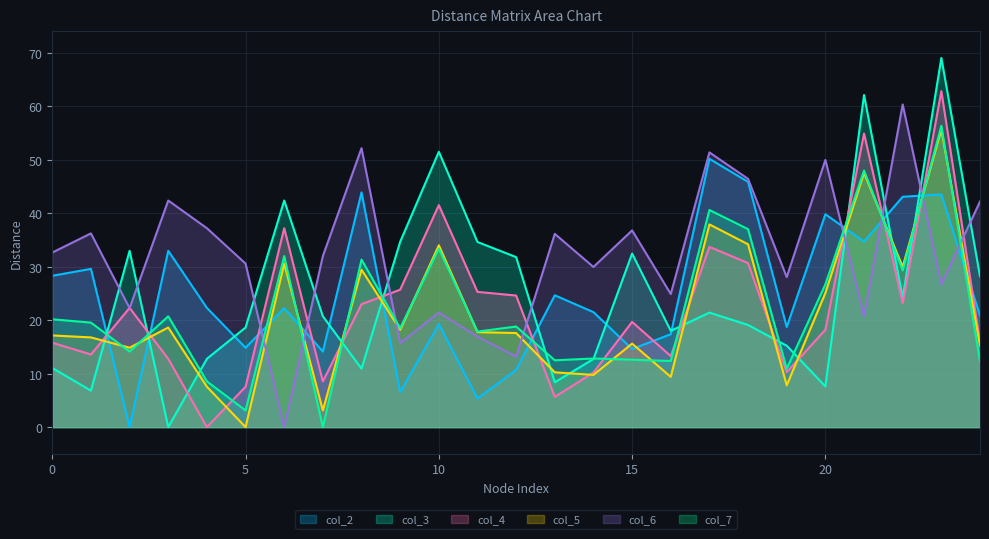

Is the value of col_6 at 14 greater than the value of col_3 at 17?

Yes